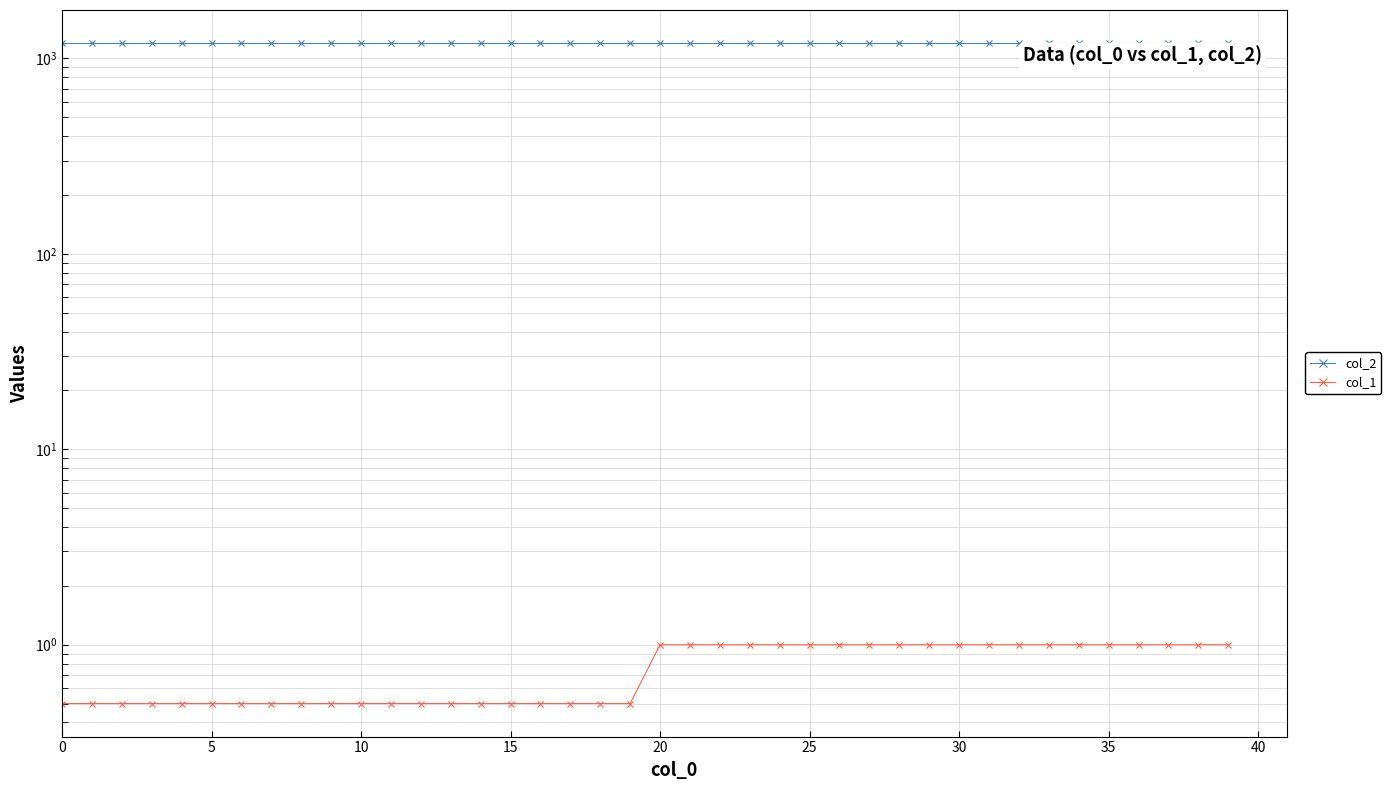

True or false: col_1 has a value of 0.8 at 17.

False